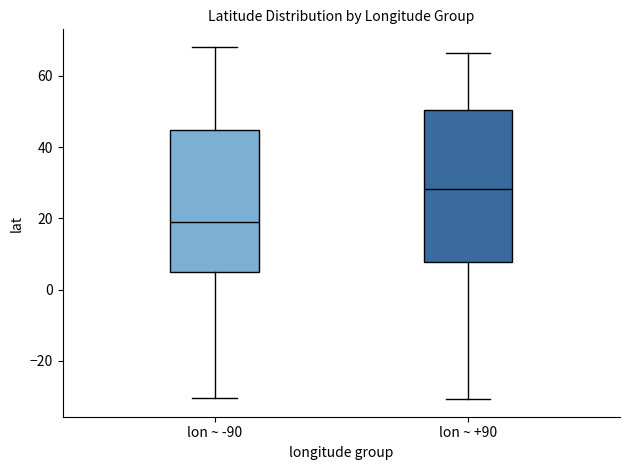

Reading left to right, read every box against the y-axis: the position of its median line, the range the box covers, and the ends of its whiskers. The values are not printed on the chart, so give them approximately, as read against the axis.

lon ~ -90: median 18, box 6 to 44, whiskers -30 to 68
lon ~ +90: median 28, box 8 to 50, whiskers -30 to 66